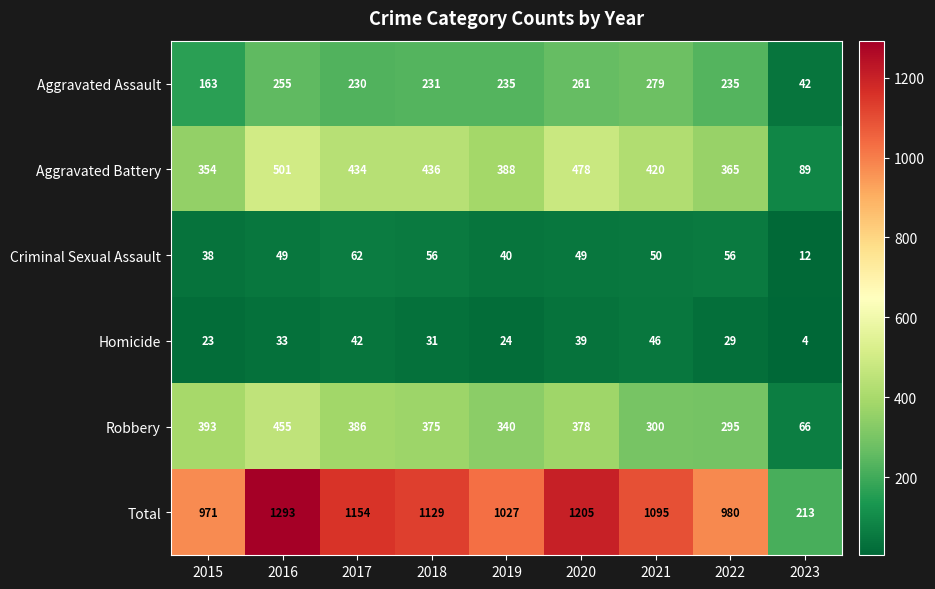

What is the total value across all series at 2019?

2054